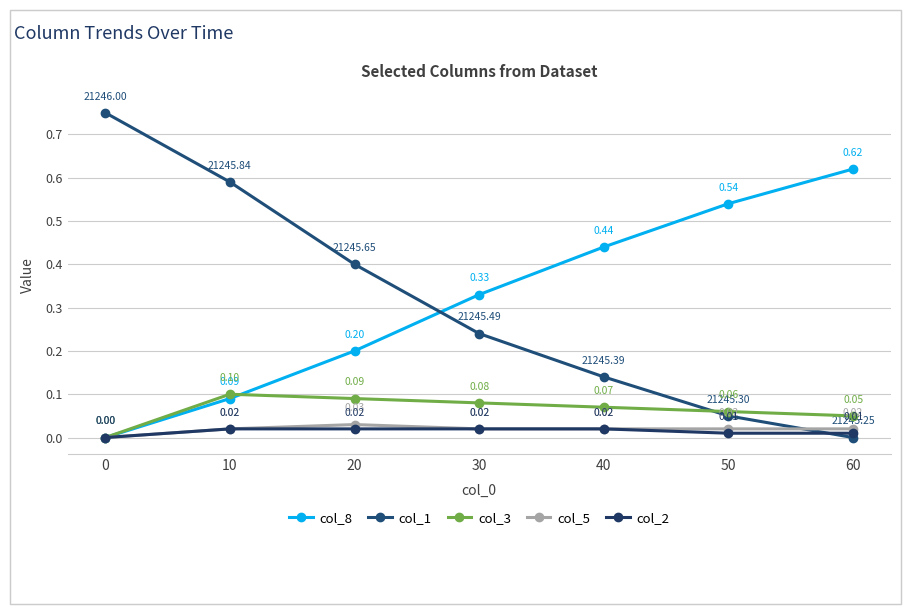

True or false: col_8 has a value of 0.3 at 0.

False